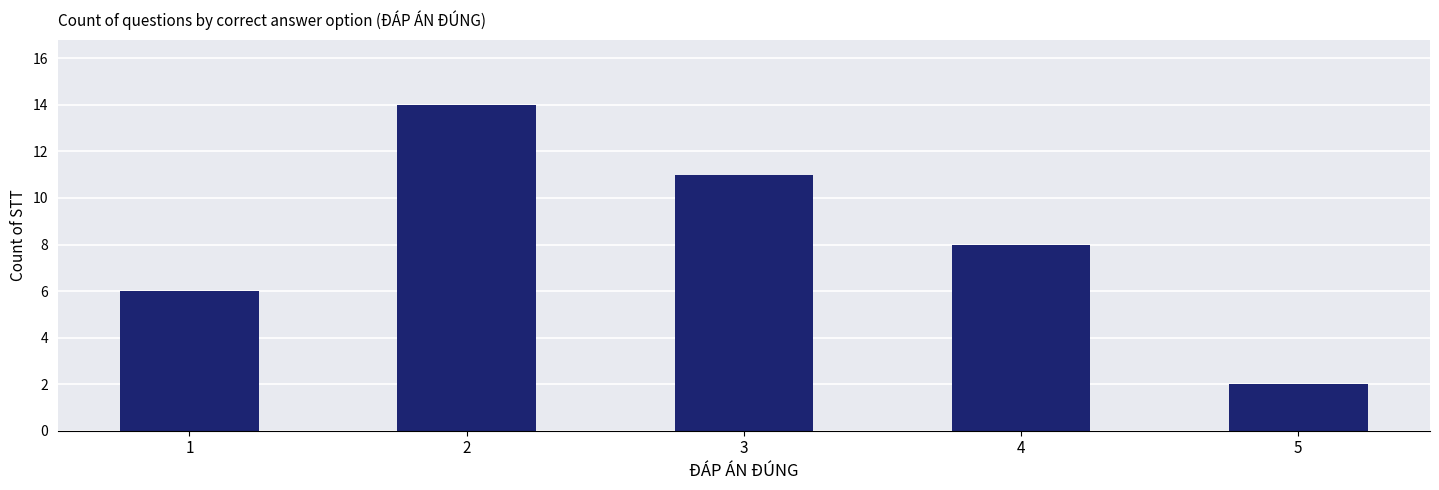

List the labels in order of value, smallest first.

5, 1, 4, 3, 2